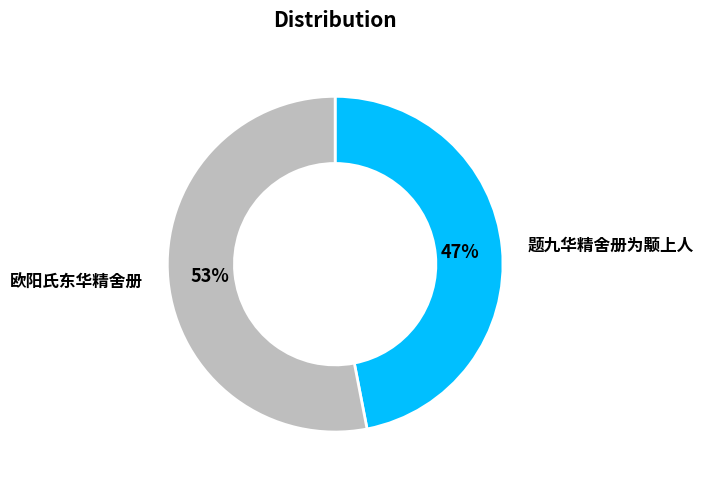

To the nearest percent, what is the difference between the largest and smallest slice percentages?

6%